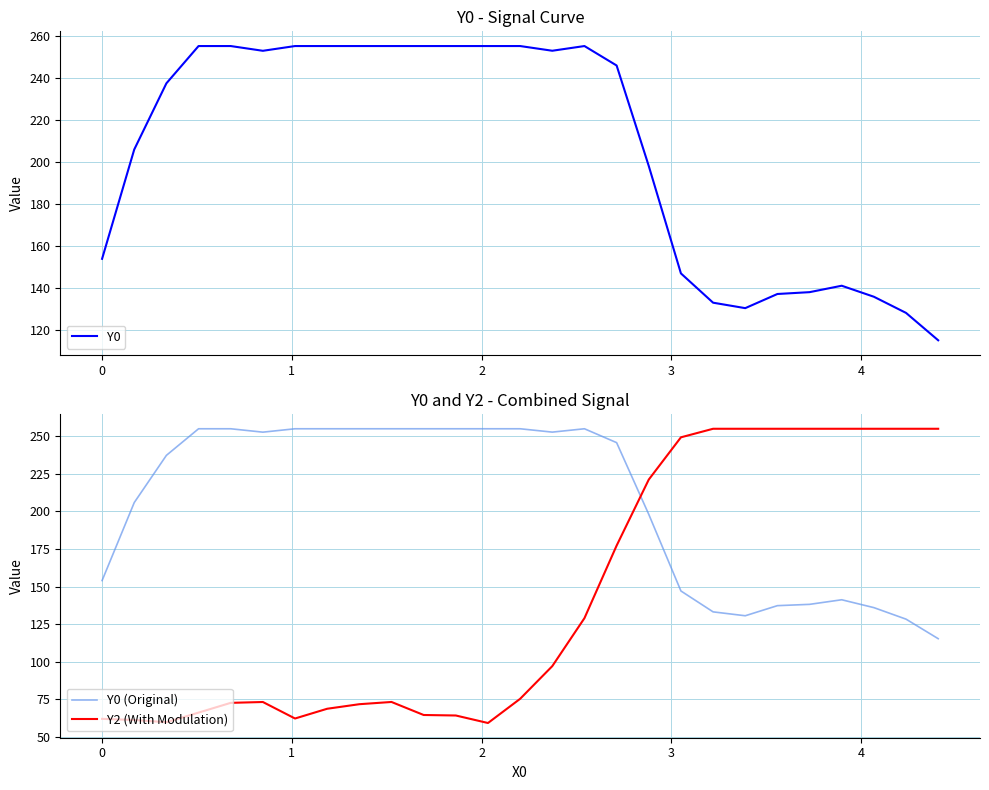

What is the lowest value of the Y0 (Original) series?

115.3